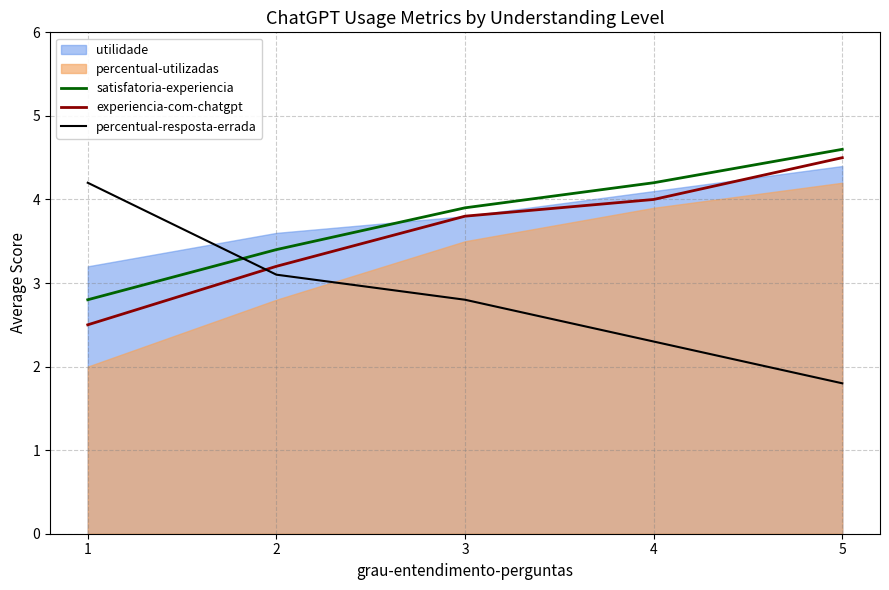

True or false: percentual-resposta-errada has more than 0 points higher than both neighbors.

False